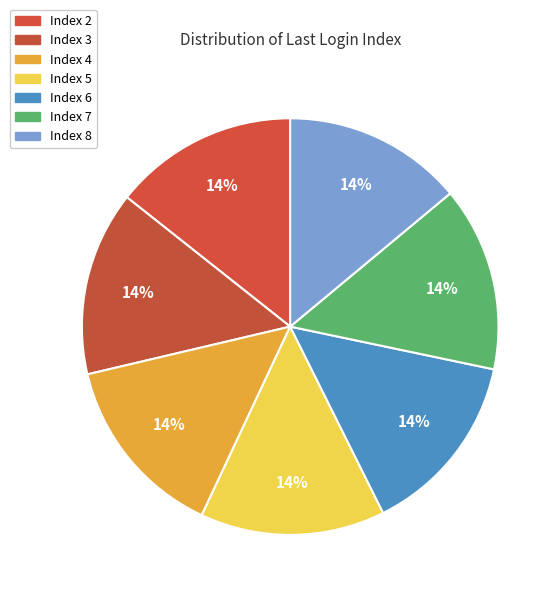

To the nearest percent, what portion does Index 7 represent?

14%